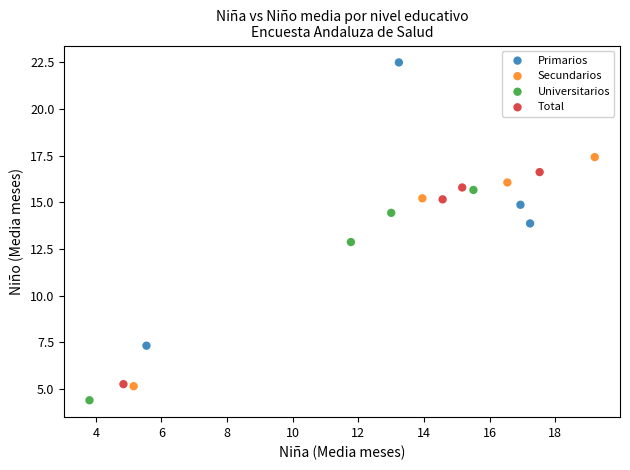

Which series has the largest Y range (max minus min)?

Primarios